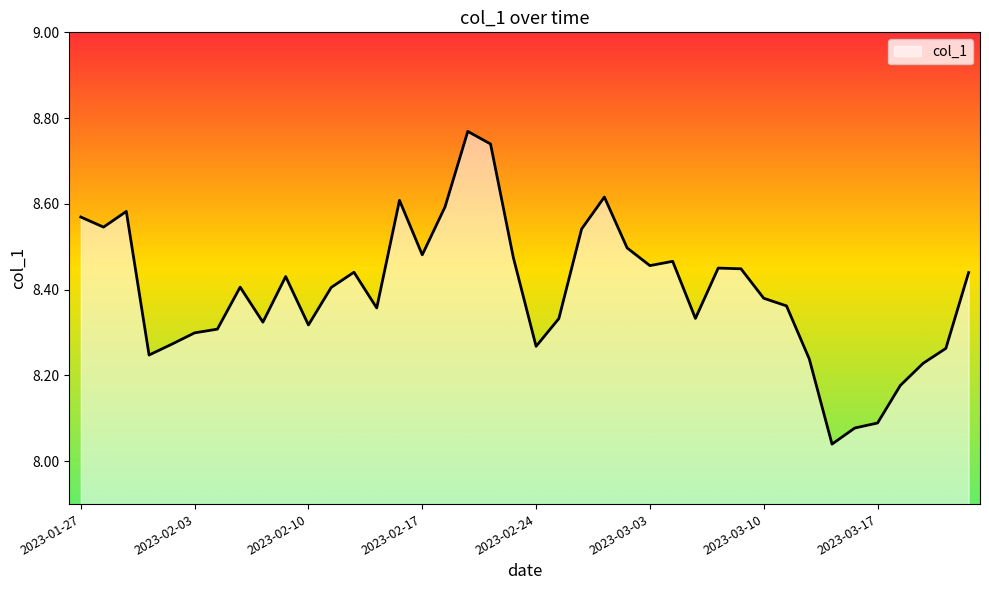

What is the difference between the maximum and minimum values?

0.7